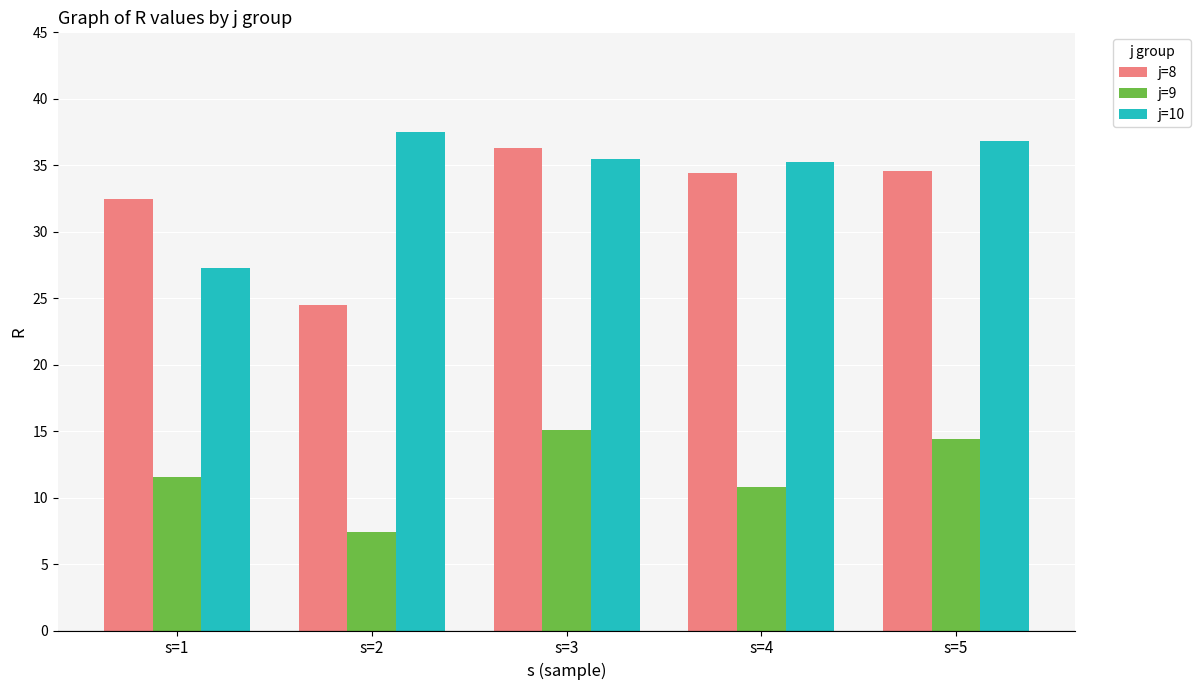

Is the value of j=10 at s=2 greater than the value of j=9 at s=3?

Yes